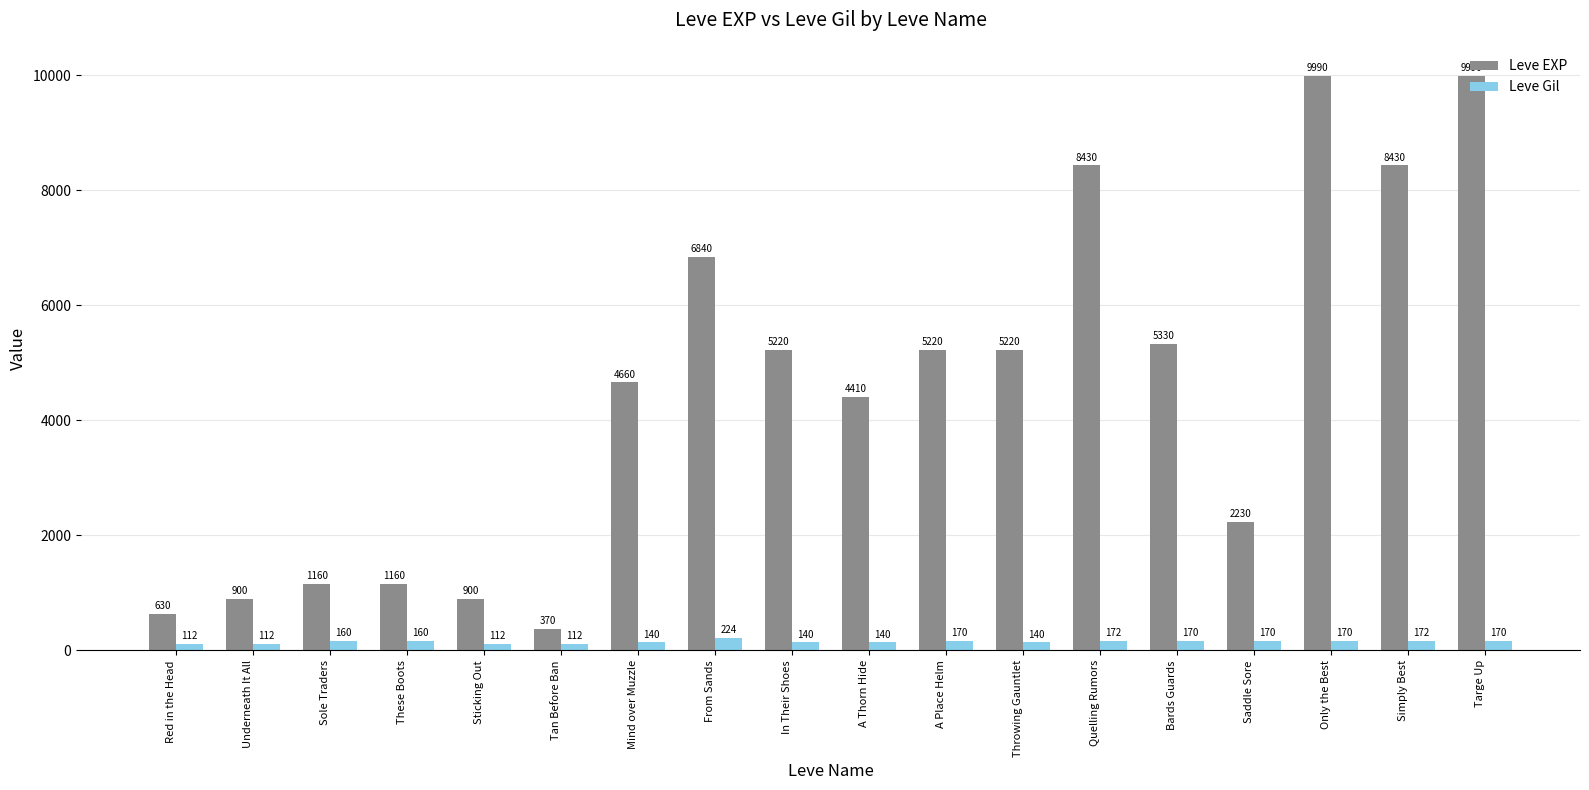

What is the minimum value shown in the chart?

112